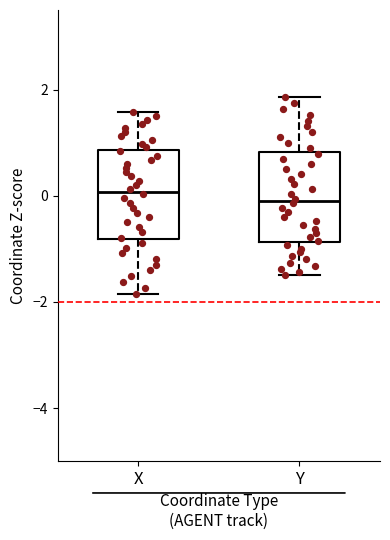

Reading left to right, read every box against the y-axis: the position of its median line, the range the box covers, and the ends of its whiskers. The values are not printed on the chart, so give them approximately, as read against the axis.

X: median 0.0, box -0.8 to 0.8, whiskers -1.8 to 1.6
Y: median 0.0, box -0.8 to 0.8, whiskers -1.4 to 1.8